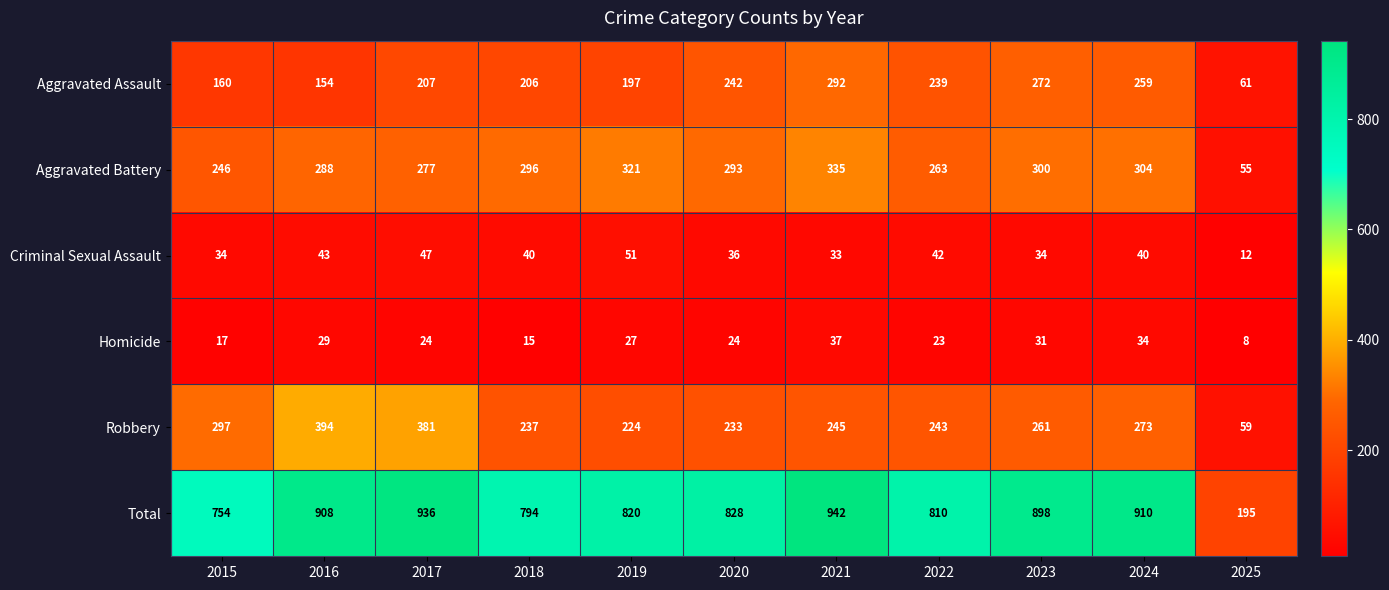

Which category has the lowest value in the Total series?

2025